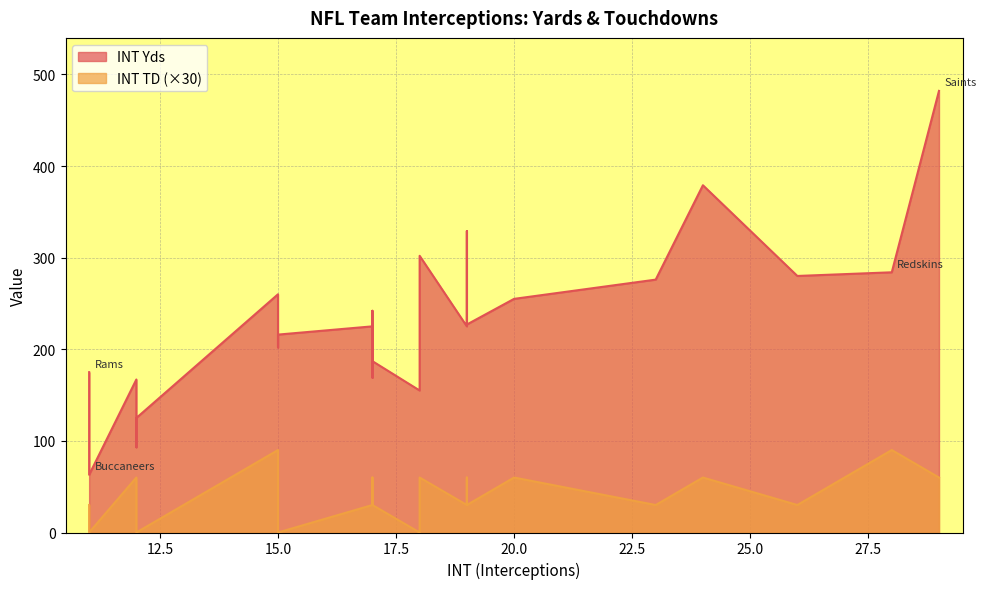

How many interior local valleys does the INT Yds series have?

7